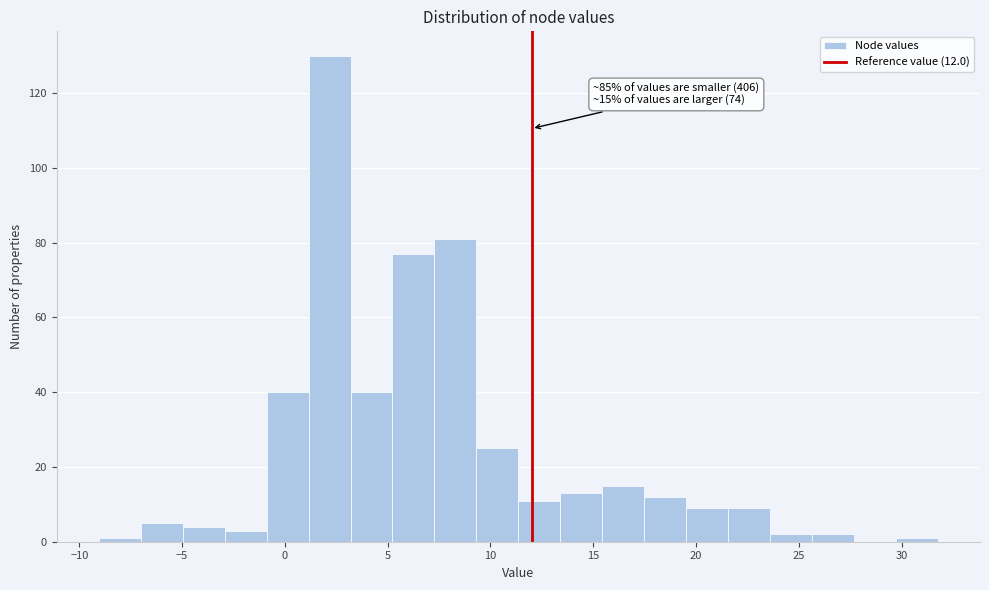

Which range on the x-axis has the tallest bar?

1.0 to 3.0